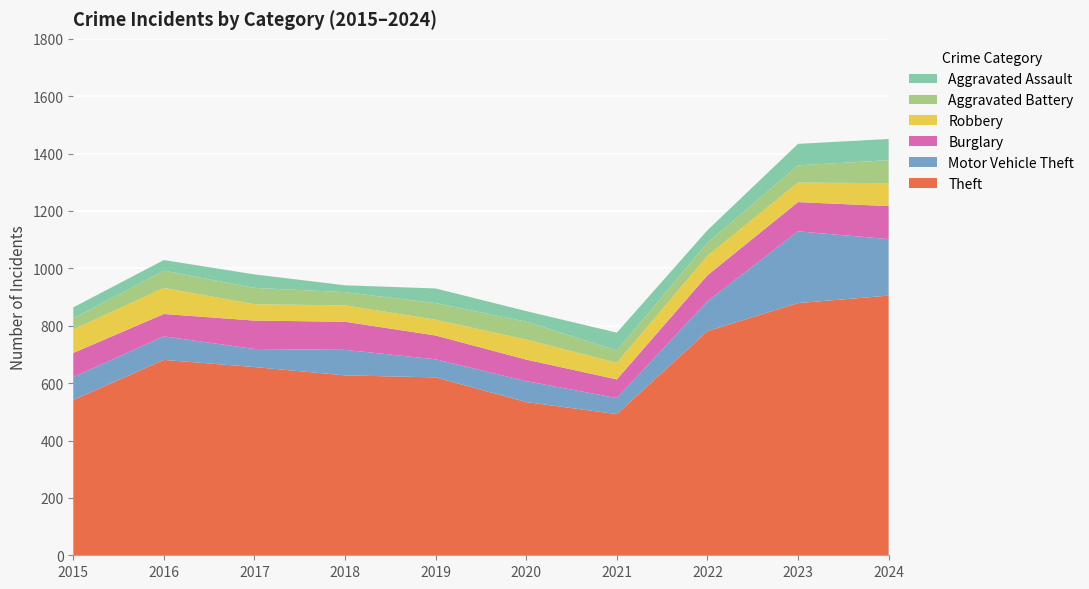

Reading left to right, what are all the values shown in this chart?

Theft: 2015=541	2016=681	2017=656	2018=627	2019=620	2020=534	2021=492	2022=781	2023=879	2024=905
Motor Vehicle Theft: 2015=80	2016=82	2017=63	2018=89	2019=63	2020=73	2021=56	2022=104	2023=250	2024=197
Burglary: 2015=84	2016=78	2017=99	2018=98	2019=83	2020=75	2021=65	2022=91	2023=102	2024=115
Robbery: 2015=82	2016=91	2017=57	2018=57	2019=55	2020=70	2021=58	2022=68	2023=68	2024=80
Aggravated Battery: 2015=39	2016=60	2017=57	2018=46	2019=58	2020=62	2021=43	2022=45	2023=60	2024=80
Aggravated Assault: 2015=38	2016=37	2017=47	2018=24	2019=51	2020=37	2021=62	2022=44	2023=75	2024=74